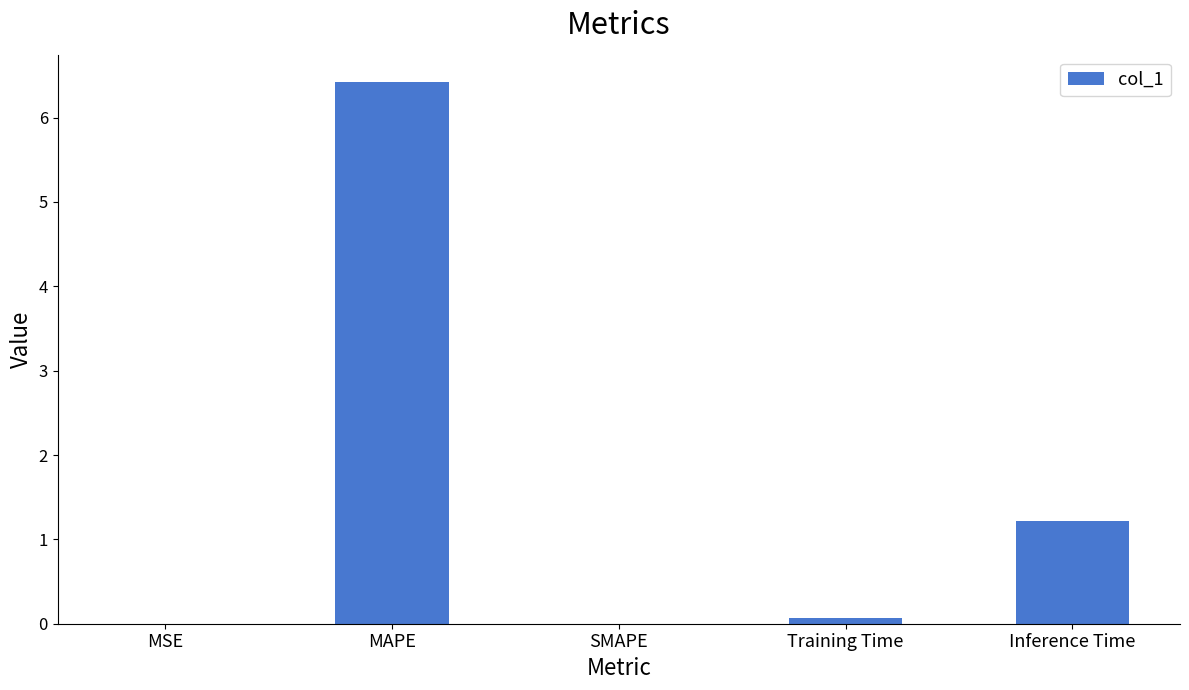

At which label is the value closest to 3?

Inference Time